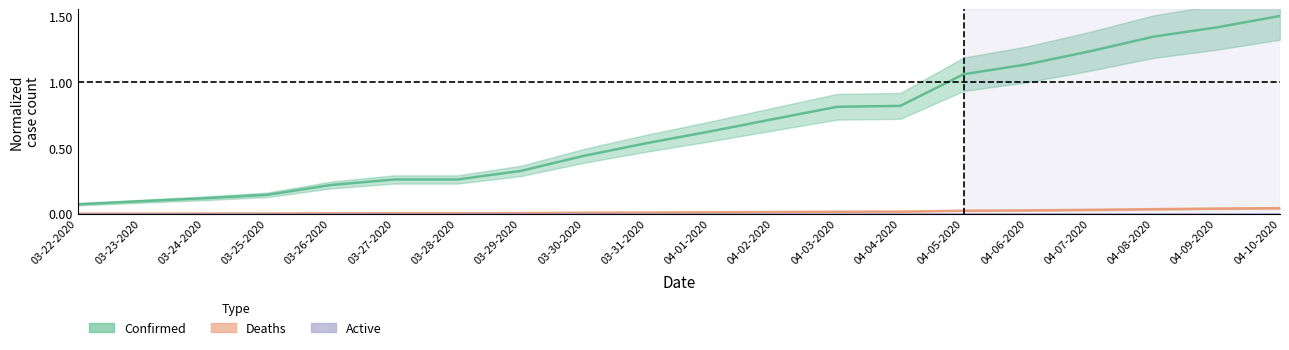

How many distinct data groups are displayed?

2